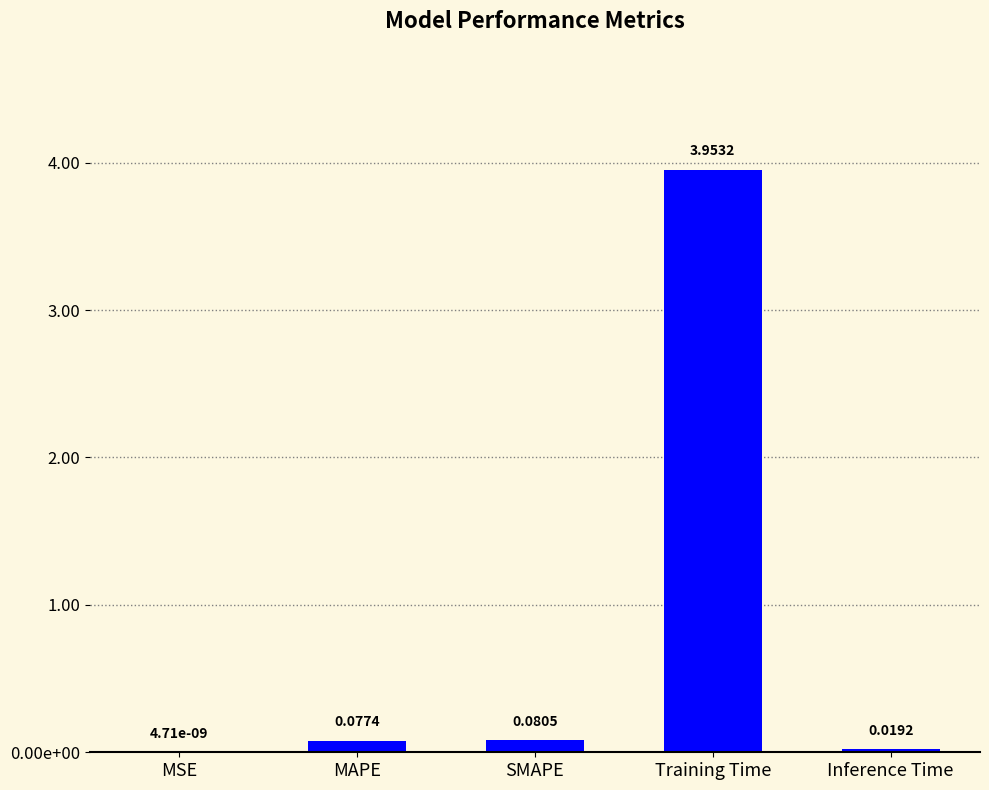

Rank the categories by value from lowest to highest.

MSE, Inference Time, MAPE, SMAPE, Training Time